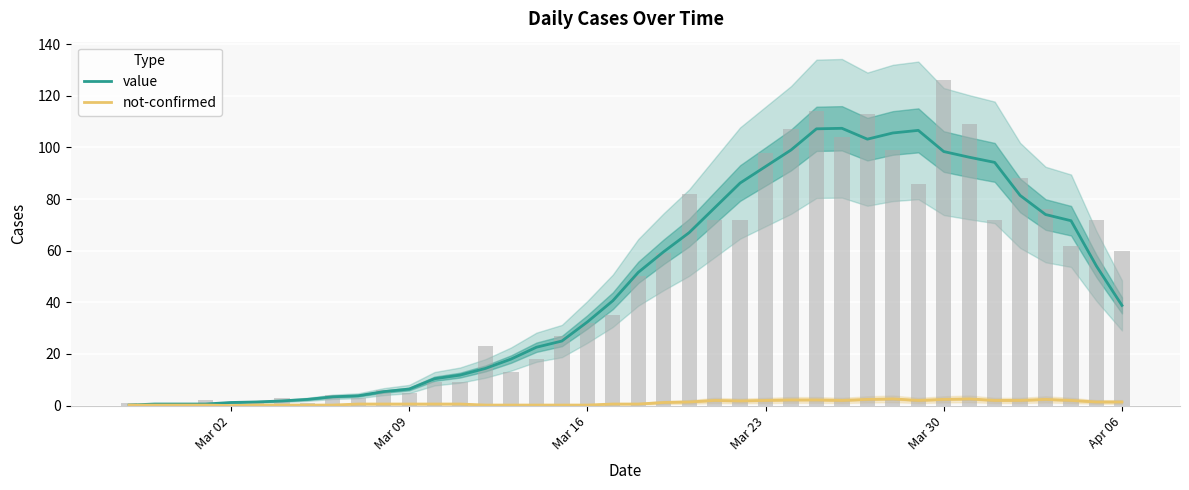

What is the sum of all value values?

1874.2